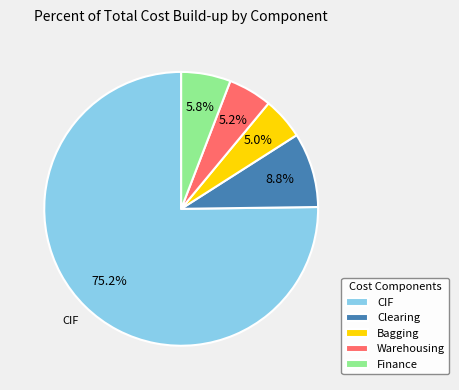

How many slices are in this pie chart?

5